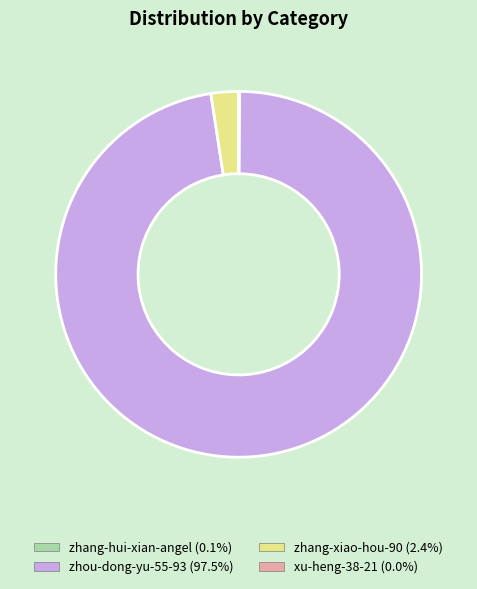

What is the largest slice in the pie chart?

zhou-dong-yu-55-93